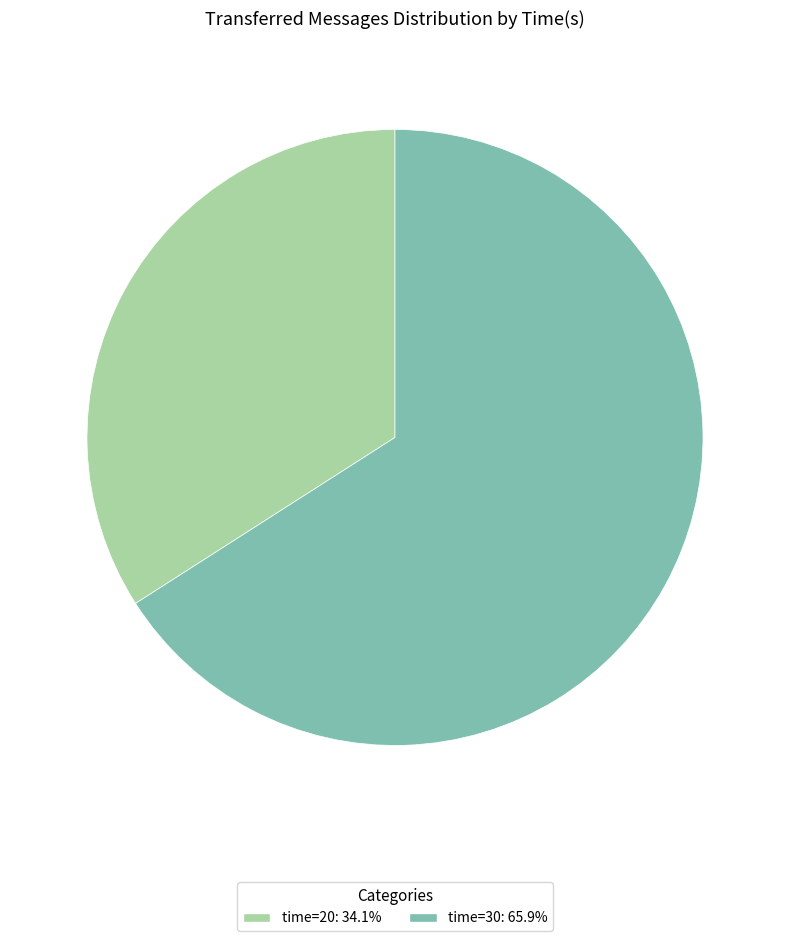

Count the number of slices in the pie.

2